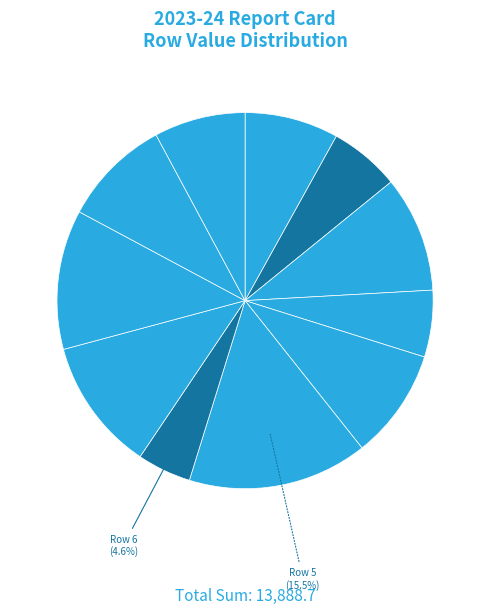

What is the largest slice in the pie chart?

Row 5